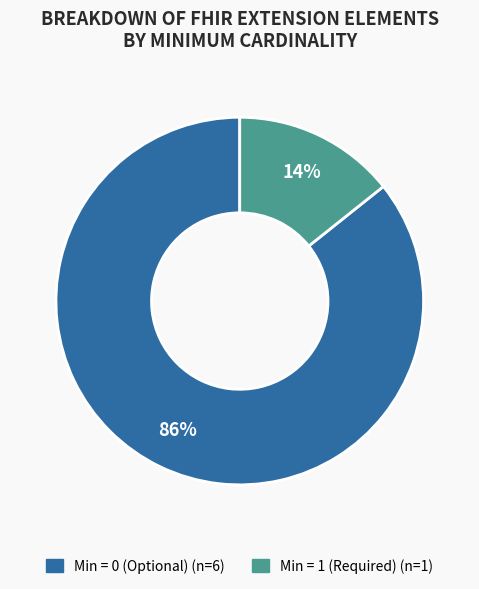

How many segments does this pie chart have?

2